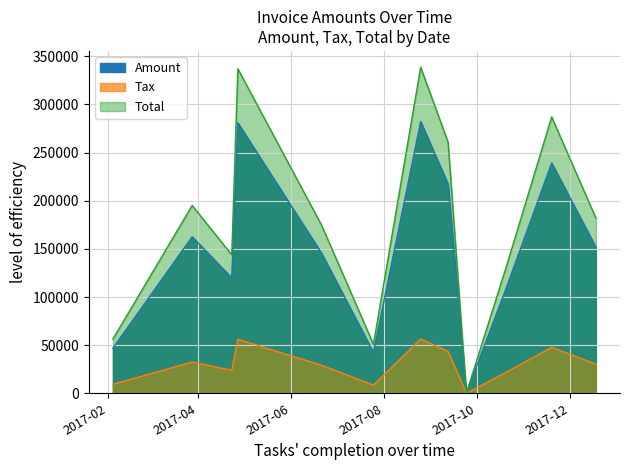

Where is the first local maximum for Amount?

2